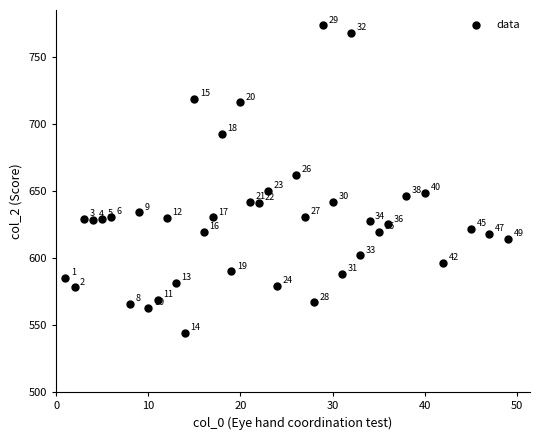

What Y value in the scatter plot is closest to 658?

662.1